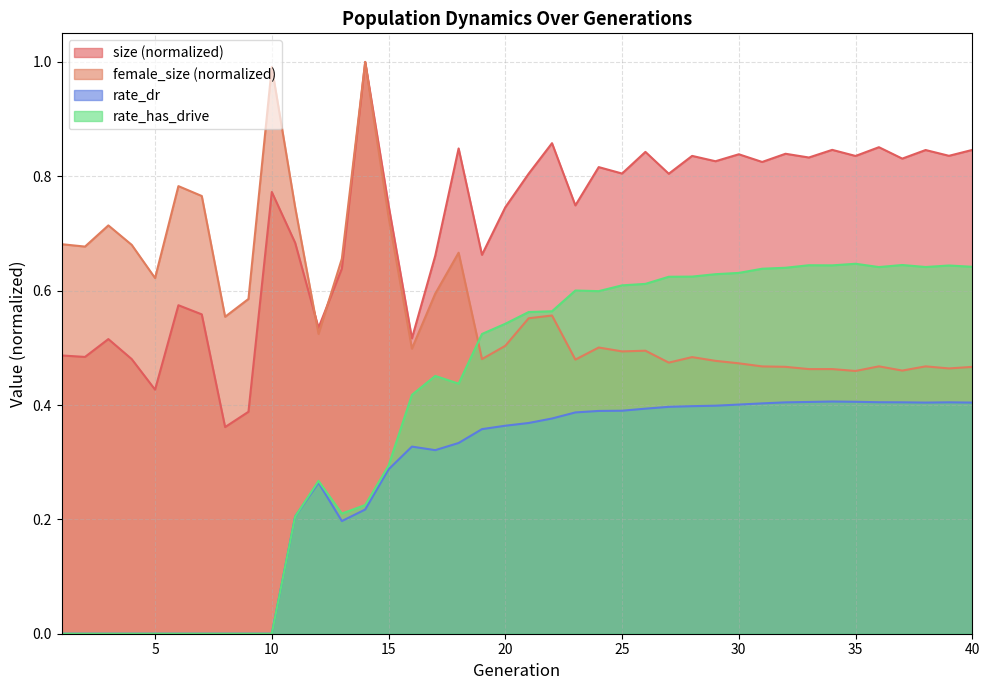

What are all the series names shown in the legend?

size (normalized), female_size (normalized), rate_dr, rate_has_drive